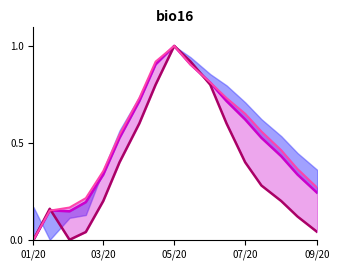

Which series has the largest range (max minus min)?

Release